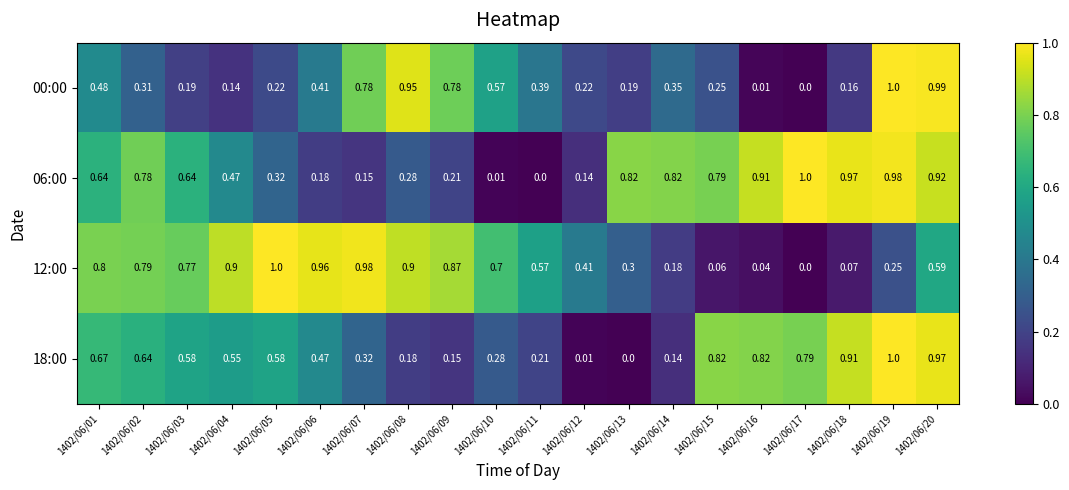

At which category is the sum across all series the highest?

1402/06/20